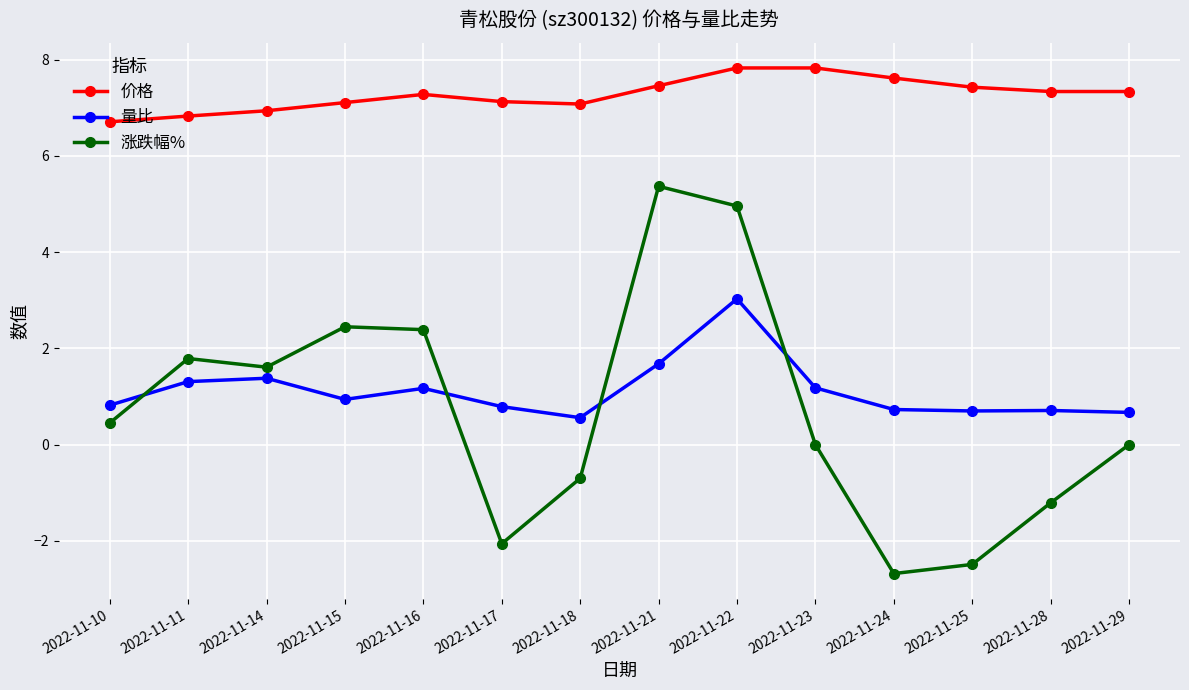

At 2022-11-25, list the series in order from smallest to largest.

涨跌幅%, 量比, 价格